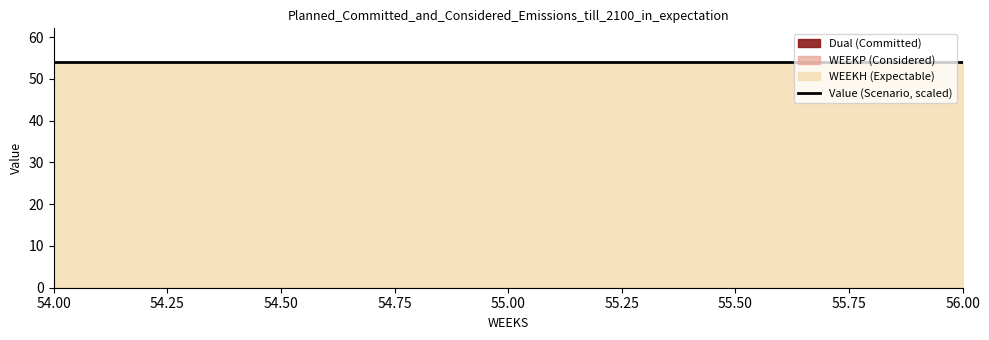

Which series has the largest total across all categories?

Value